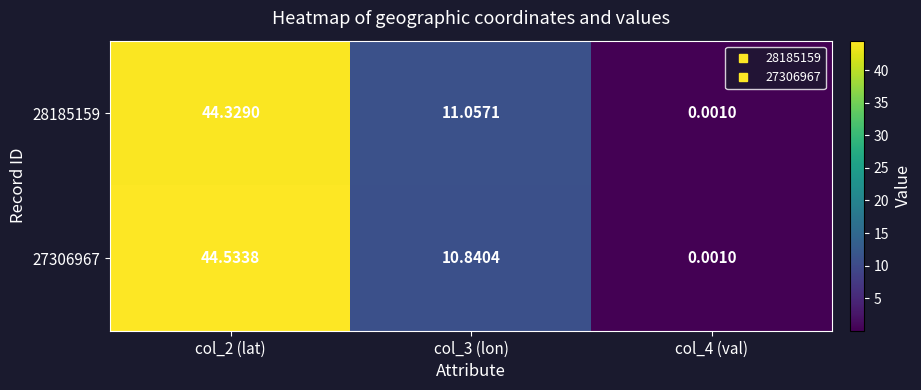

Is the value of 27306967 at col_3 (lon) greater than the value of 28185159 at col_2 (lat)?

No